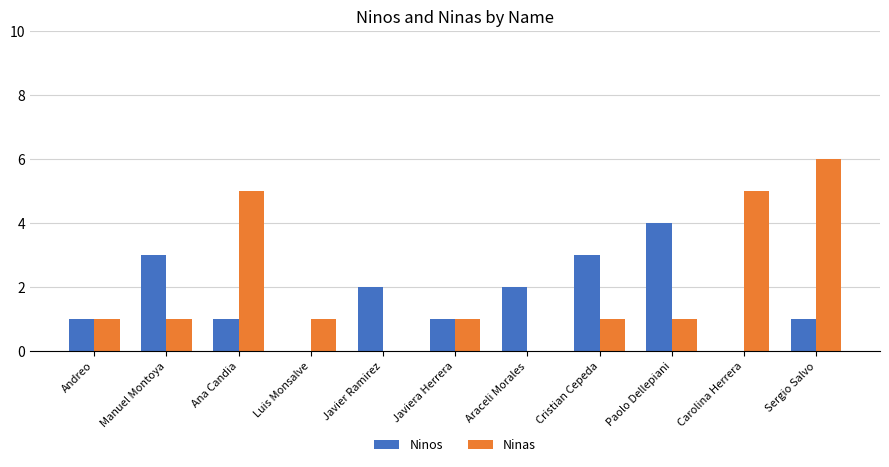

What is the difference between the Ninas values at Javier Ramirez and Ana Candia?

5